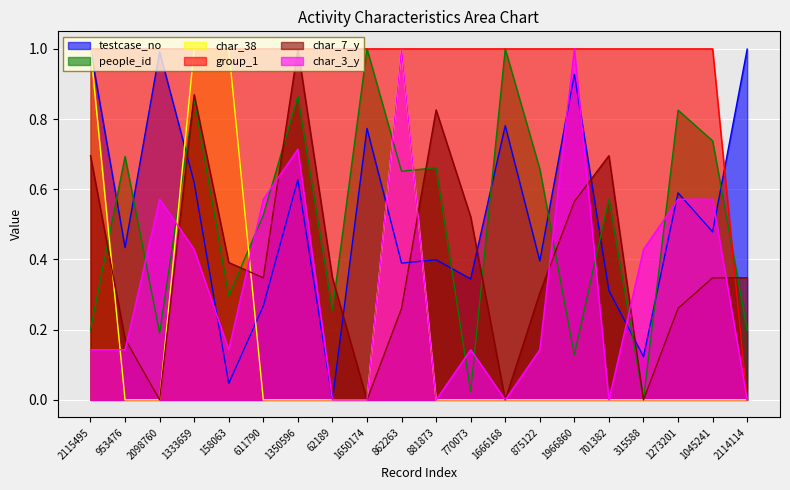

Reading left to right, transcribe all the data shown in this chart.

testcase_no: 1.0	0.4	1.0	0.6	0.0	0.3	0.6	0.0	0.8	0.4	0.4	0.3	0.8	0.4	0.9	0.3	0.1	0.6	0.5	1.0
people_id: 0.2	0.7	0.2	0.9	0.3	0.5	0.9	0.3	1.0	0.7	0.7	0.0	1.0	0.7	0.1	0.6	0.0	0.8	0.7	0.2
char_38: 1.0	0.0	0.0	1.0	1.0	0.0	0.0	0.0	0.0	1.0	0.0	0.0	0.0	0.0	0.0	0.0	0.0	0.0	0.0	0.0
group_1: 1.0	1.0	1.0	1.0	1.0	1.0	1.0	1.0	1.0	1.0	1.0	1.0	1.0	1.0	1.0	1.0	1.0	1.0	1.0	0.0
char_7_y: 0.7	0.2	0.0	0.9	0.4	0.3	1.0	0.3	0.0	0.3	0.8	0.5	0.0	0.3	0.6	0.7	0.0	0.3	0.3	0.3
char_3_y: 0.1	0.1	0.6	0.4	0.1	0.6	0.7	0.0	0.0	1.0	0.0	0.1	0.0	0.1	1.0	0.0	0.4	0.6	0.6	0.0